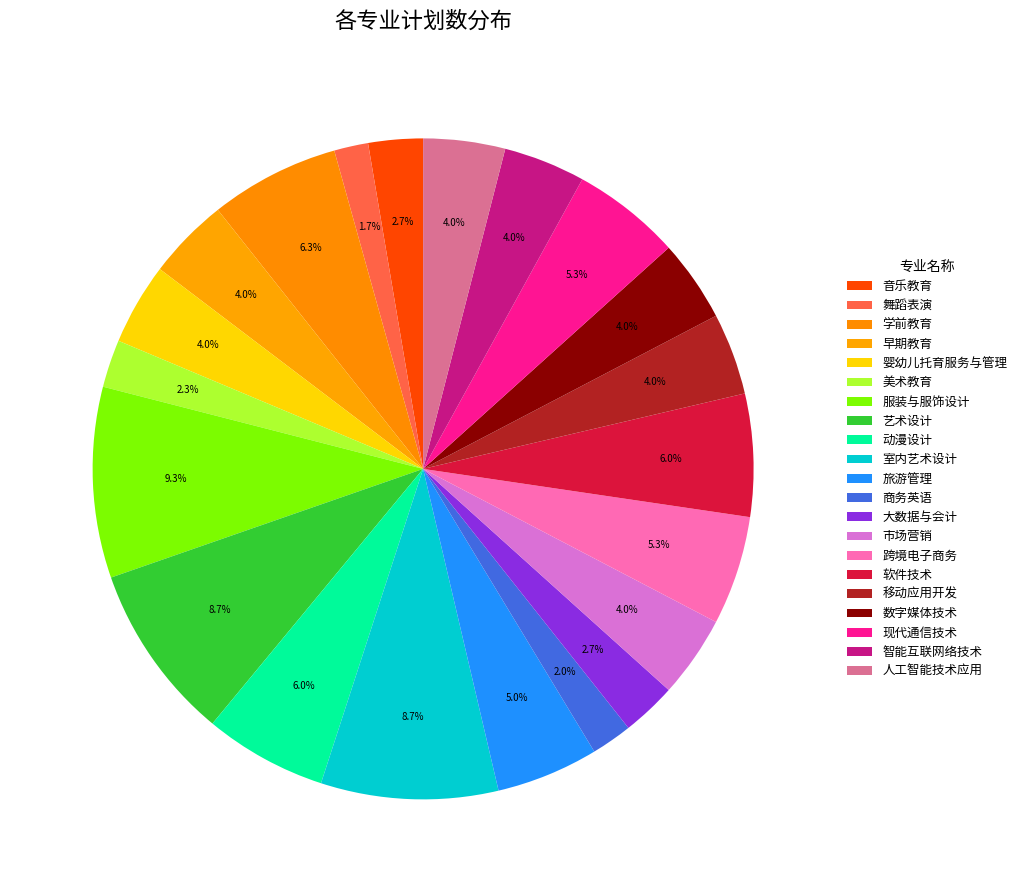

Does 音乐教育 represent more than half of the total?

No